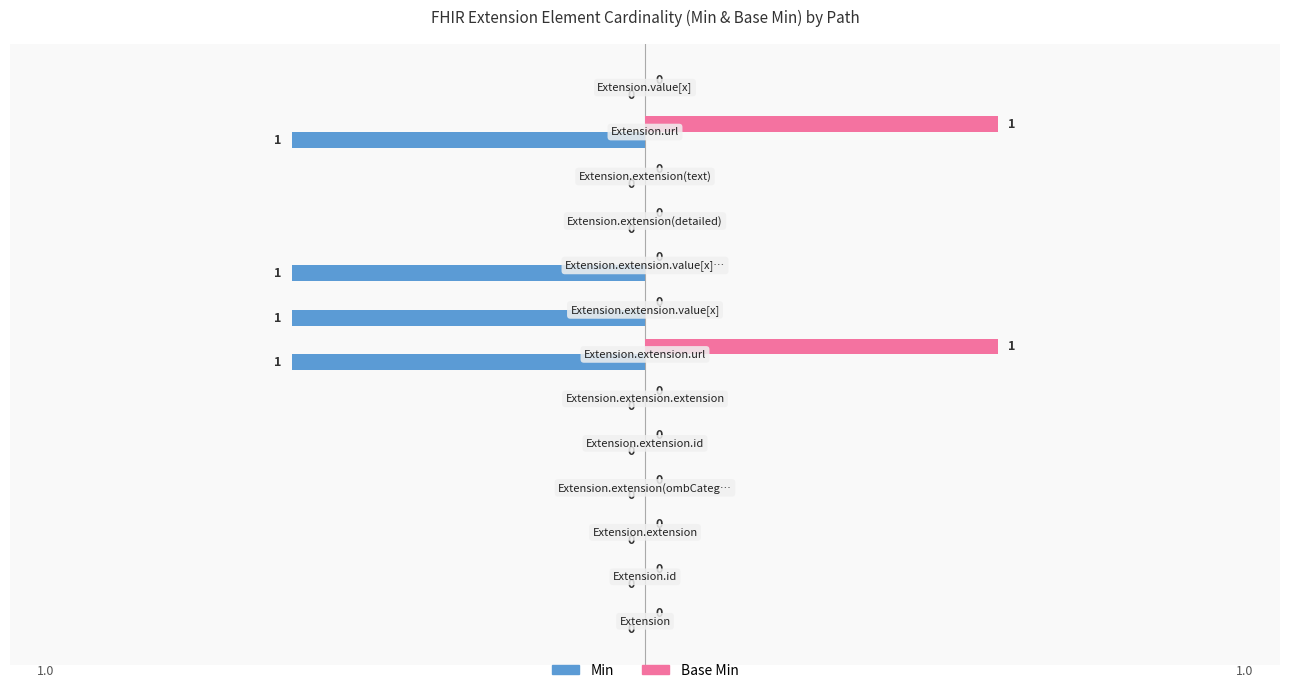

How many Min values are between -1 and 0?

13